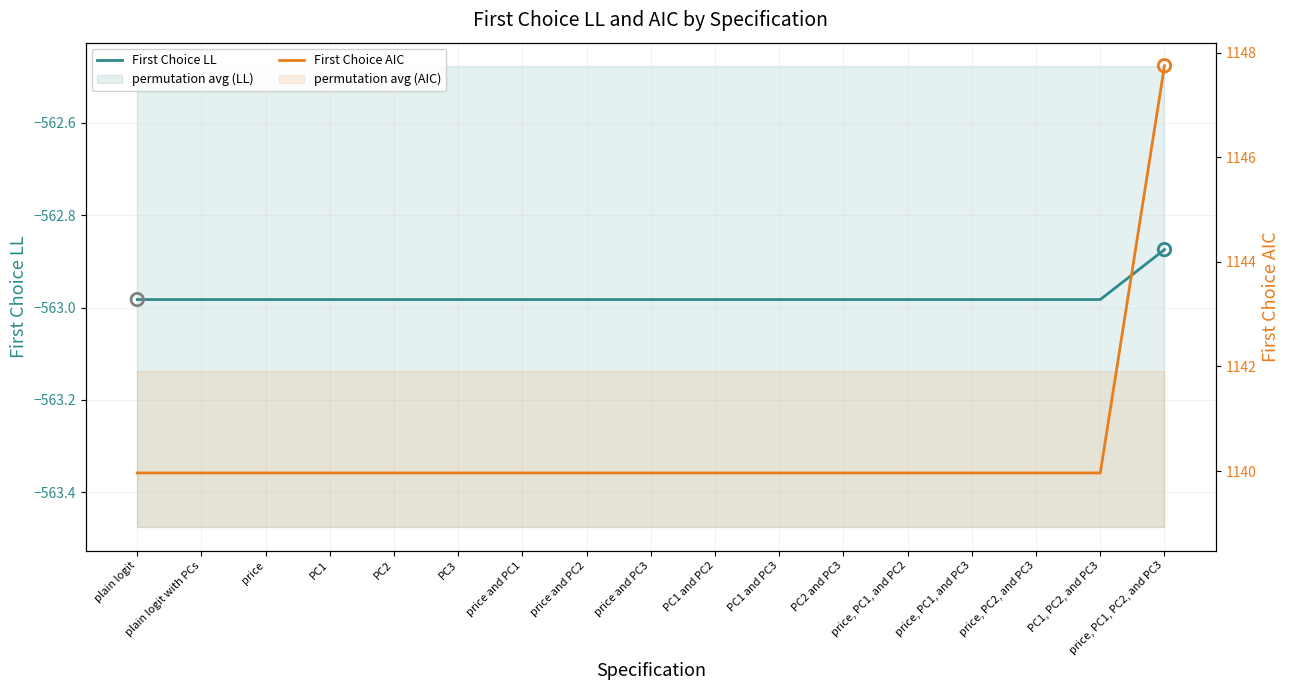

Is the value of First Choice AIC at price greater than the value of First Choice LL at PC2 and PC3?

Yes